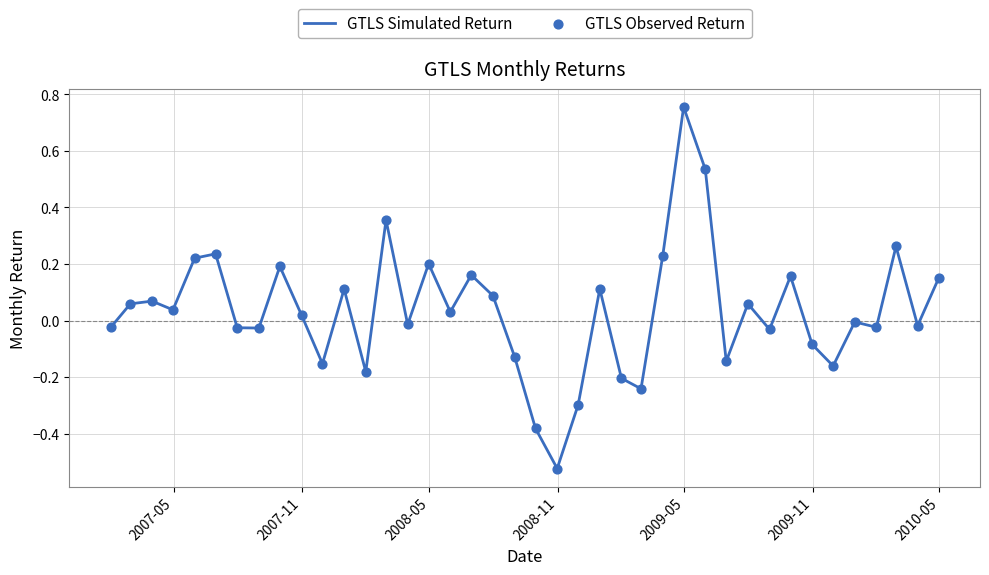

What is the difference between the maximum and minimum values?

1.3